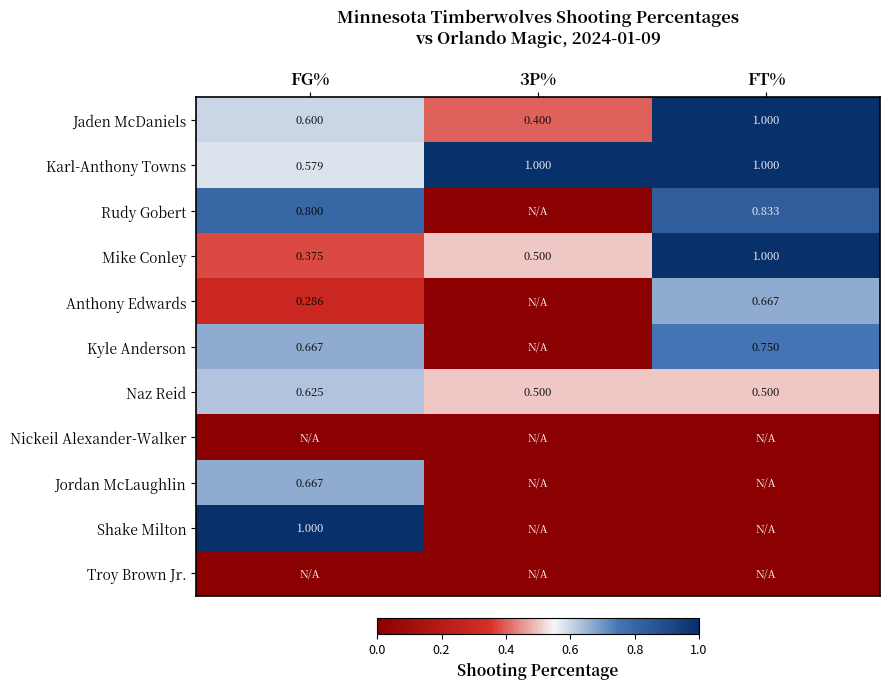

At how many categories does at least one series exceed 0?

3